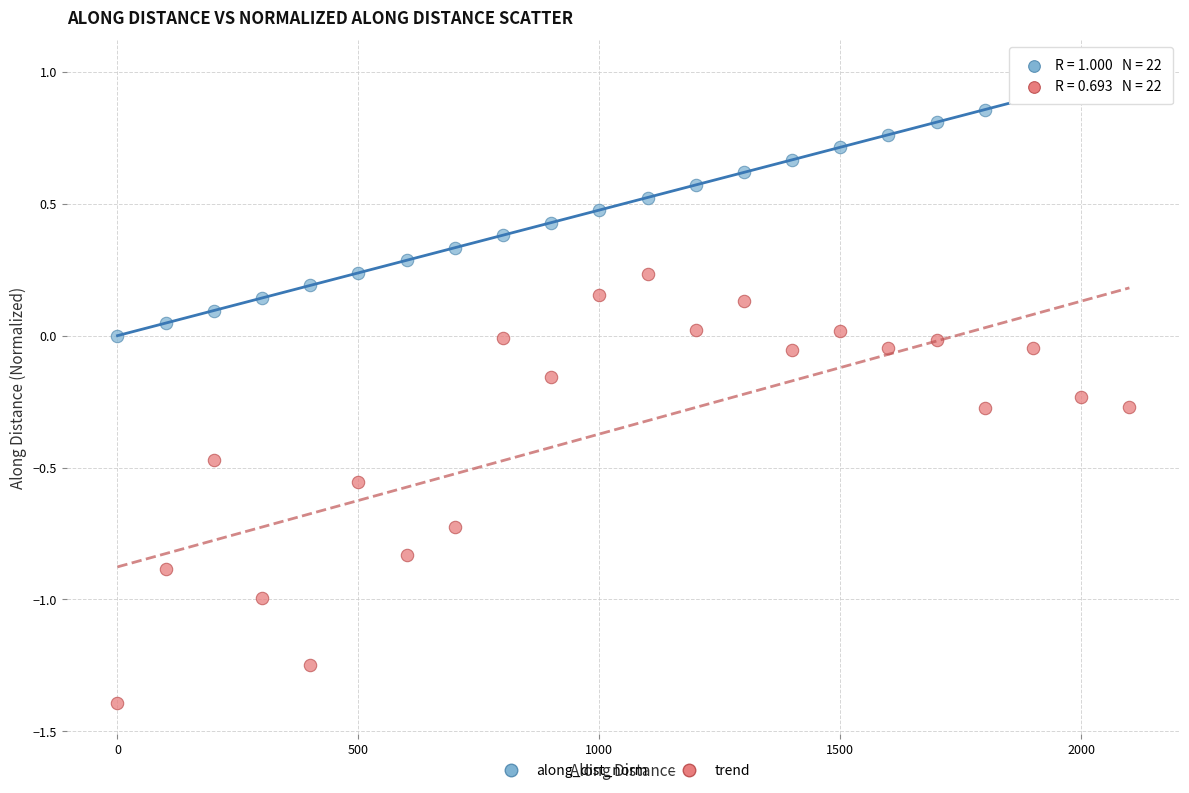

Across all data points, what is the range of X values (max minus min)?

2100.0